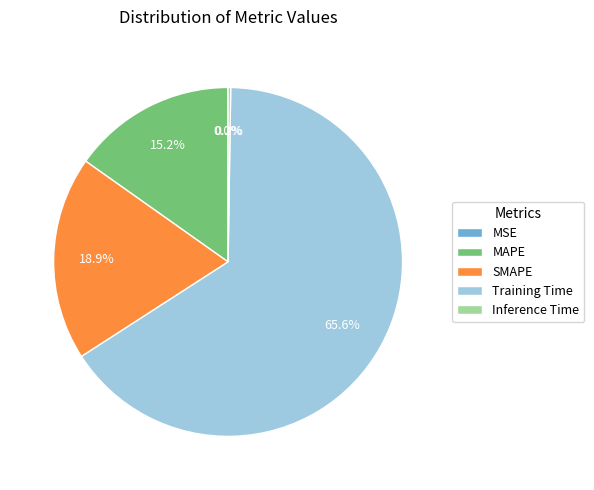

Is there any slice that represents more than half of the pie?

Yes